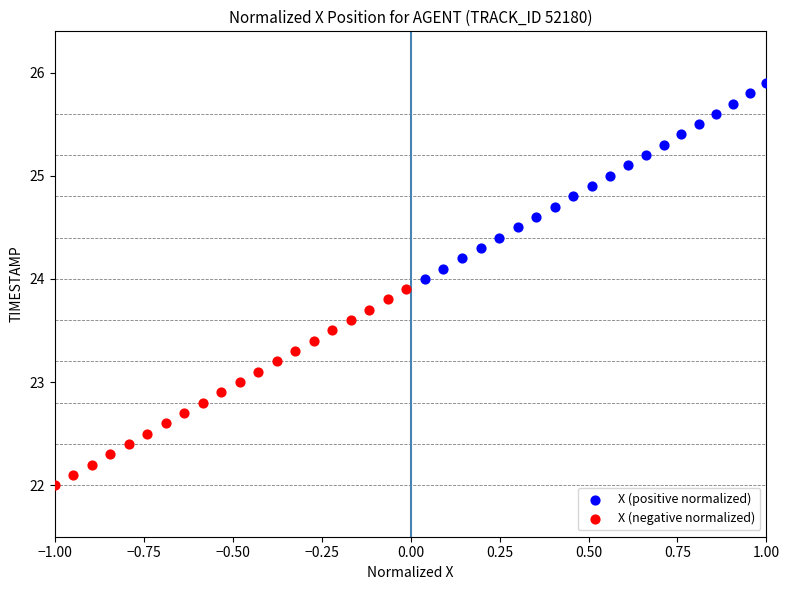

Which series reaches the minimum Y coordinate?

X (negative normalized)